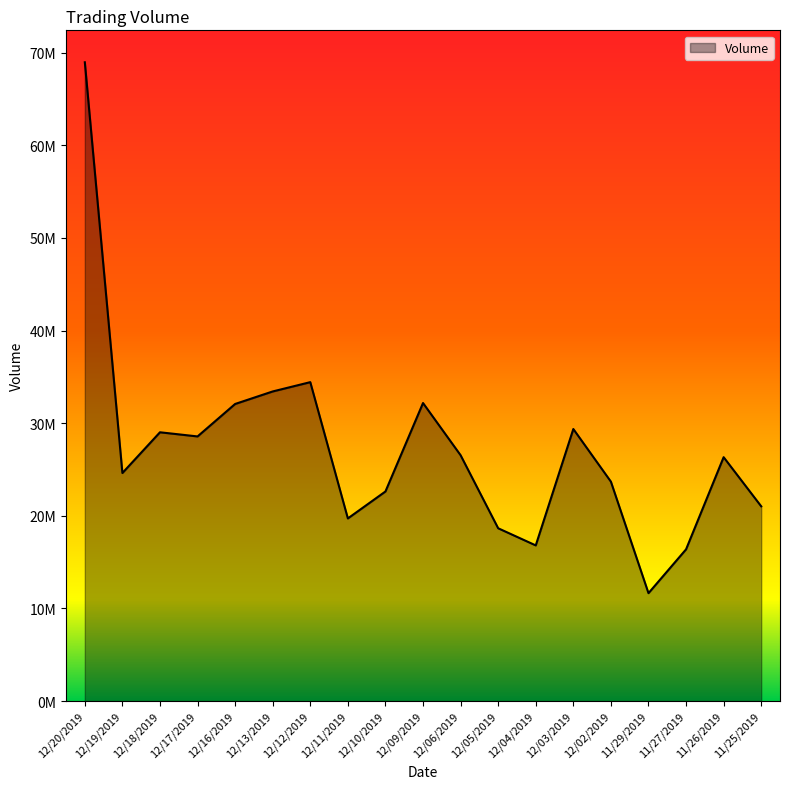

What is the value of the 4th point from the left?

28575800